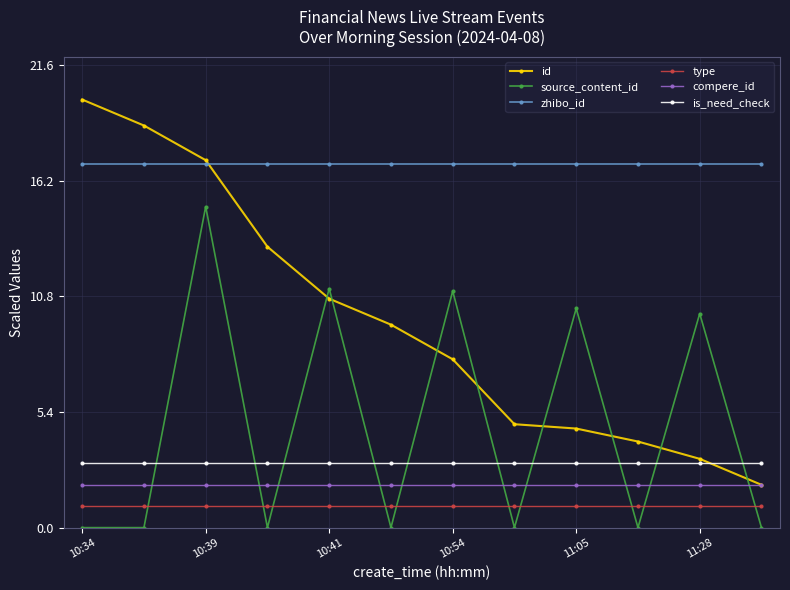

List the series in order of their peak value, lowest first.

type, compere_id, is_need_check, source_content_id, zhibo_id, id